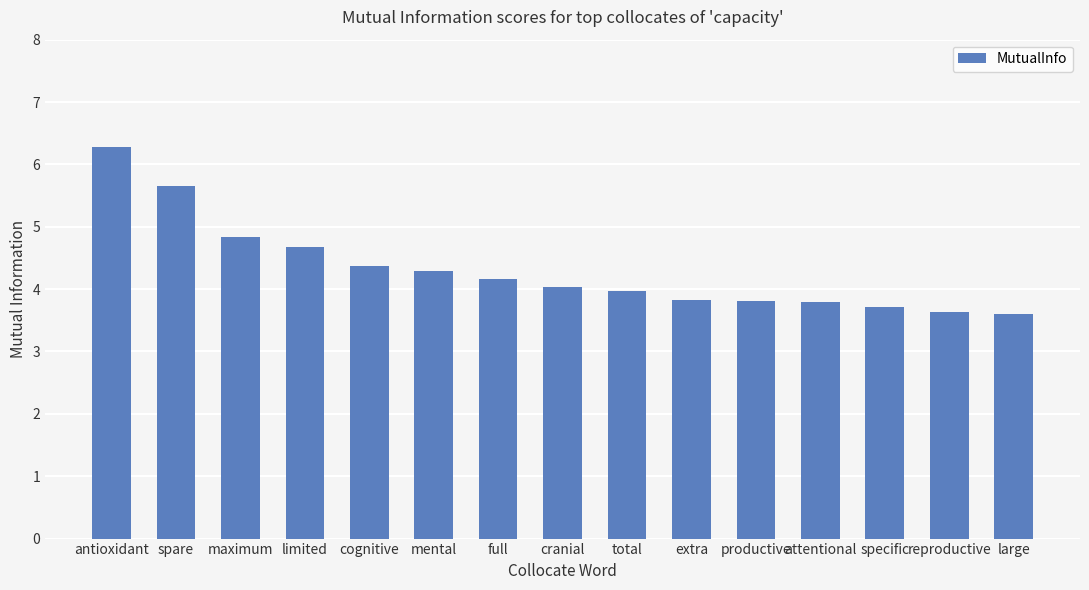

What position from the right is extra?

6